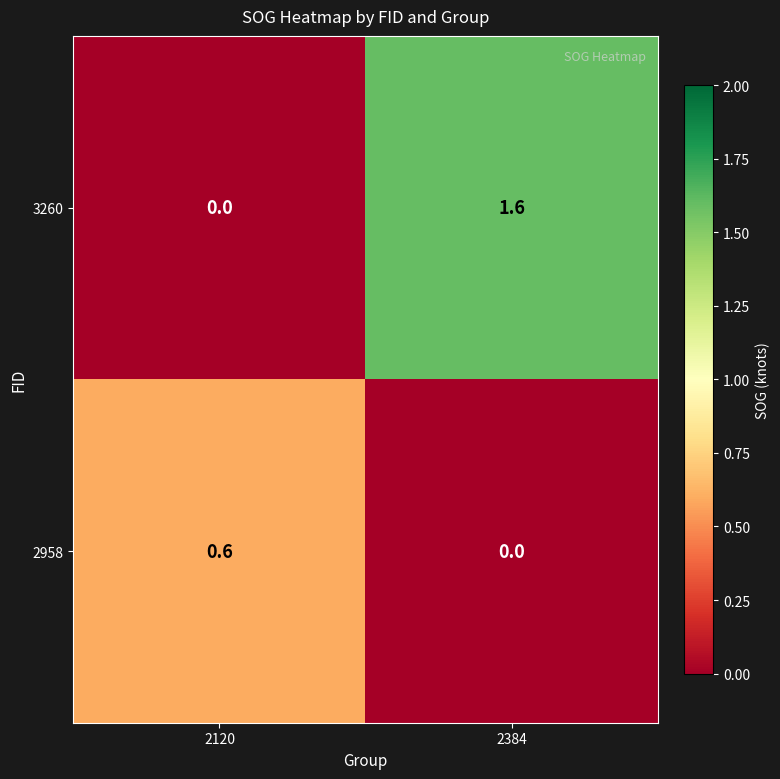

Which series has the largest total across all categories?

3260